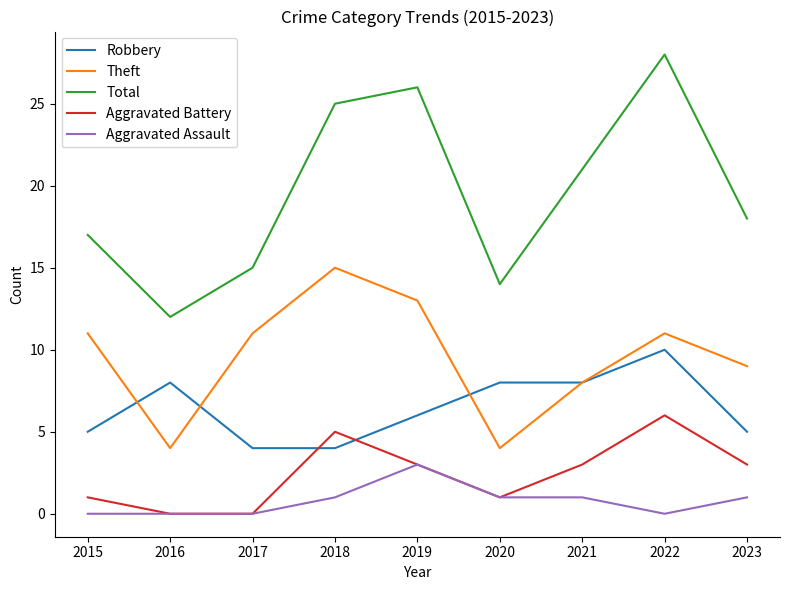

Where is Theft nearest to the value 9?

2023